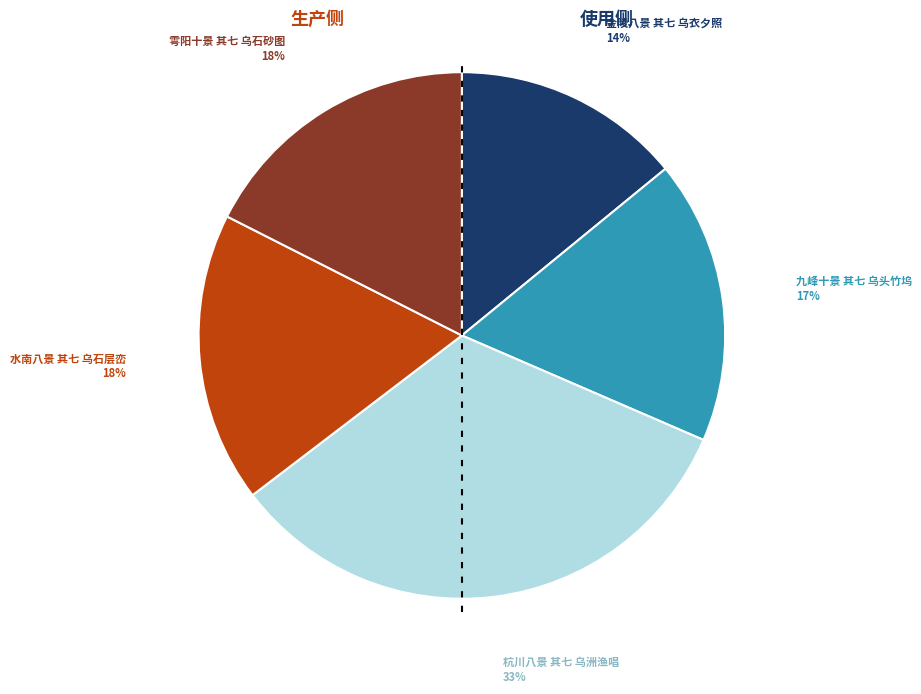

To the nearest percent, what is the difference between the largest and smallest slice percentages?

19%